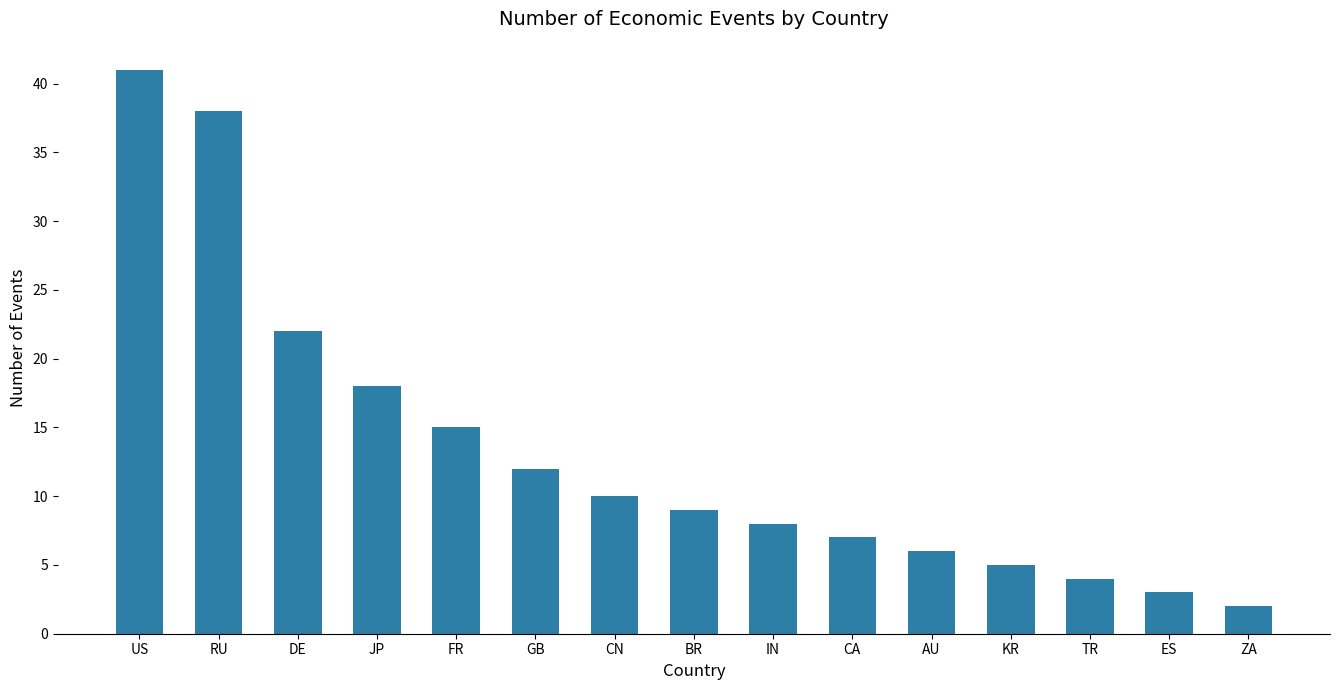

Which category has the highest value across all series?

US